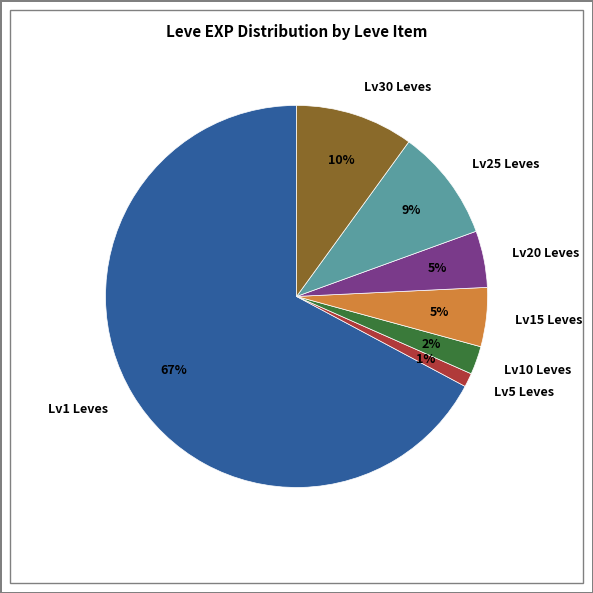

Which category has the biggest portion of the pie?

Lv1 Leves